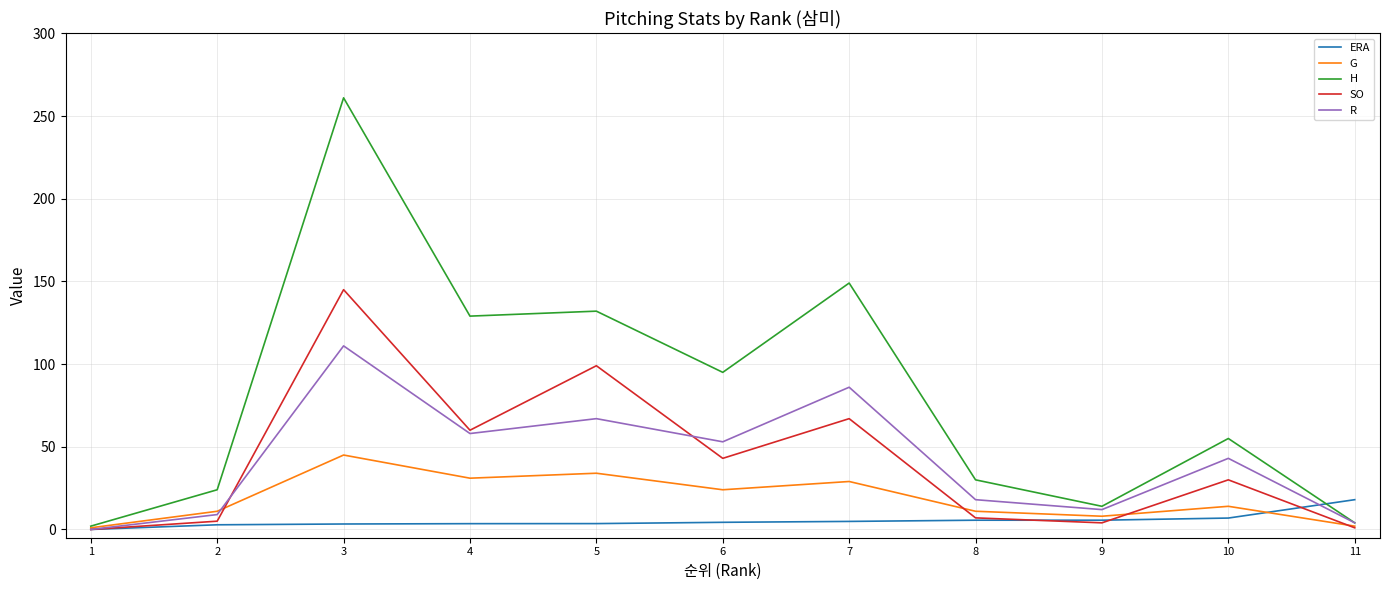

Where does the SO series first go above 30?

3